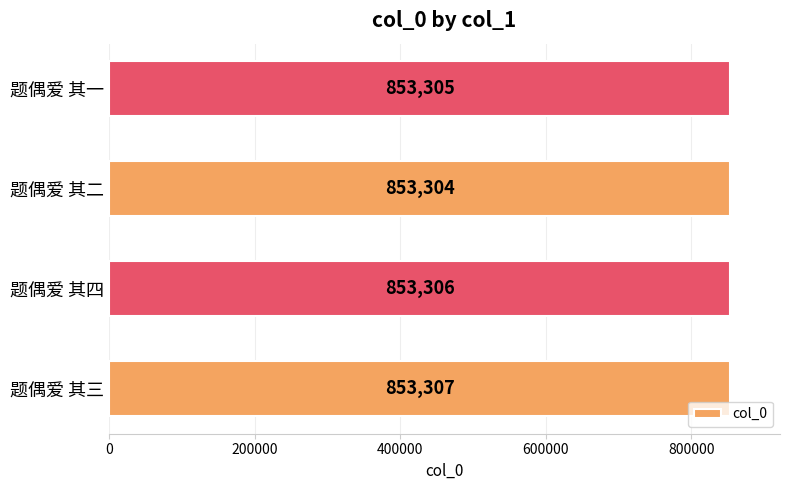

What is the difference between the maximum and minimum values?

3